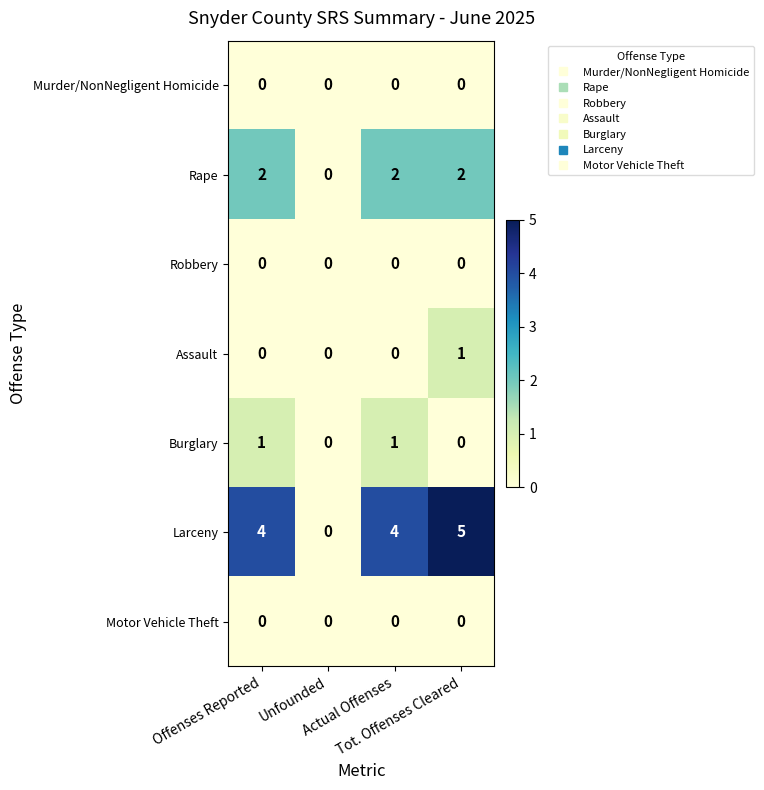

Which category has the highest value across all series?

Tot. Offenses Cleared